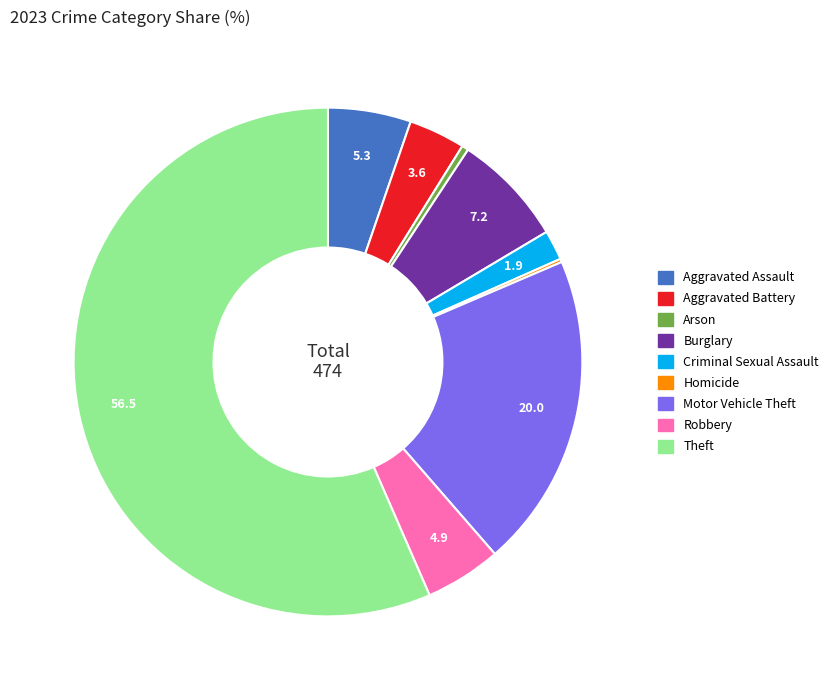

Combined, do Aggravated Battery and Robbery account for over 50%?

No